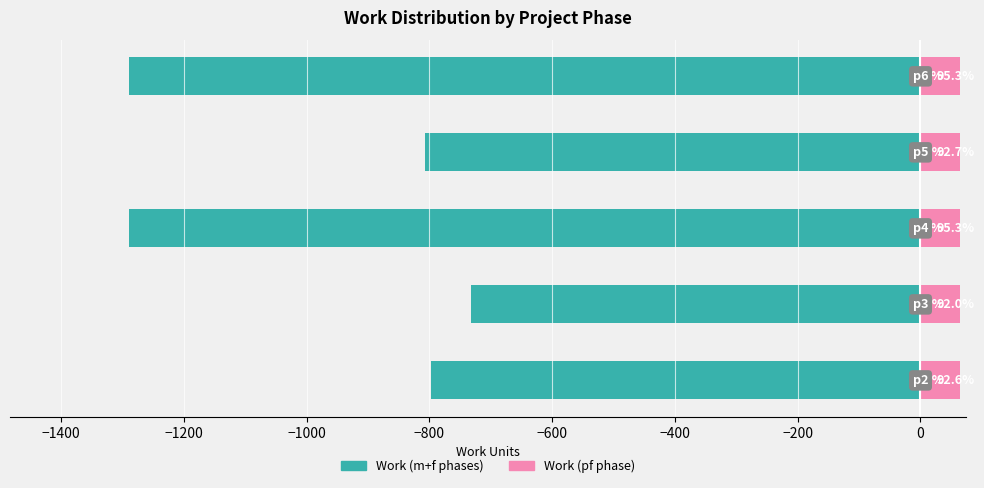

Does the chart contain any negative values?

Yes